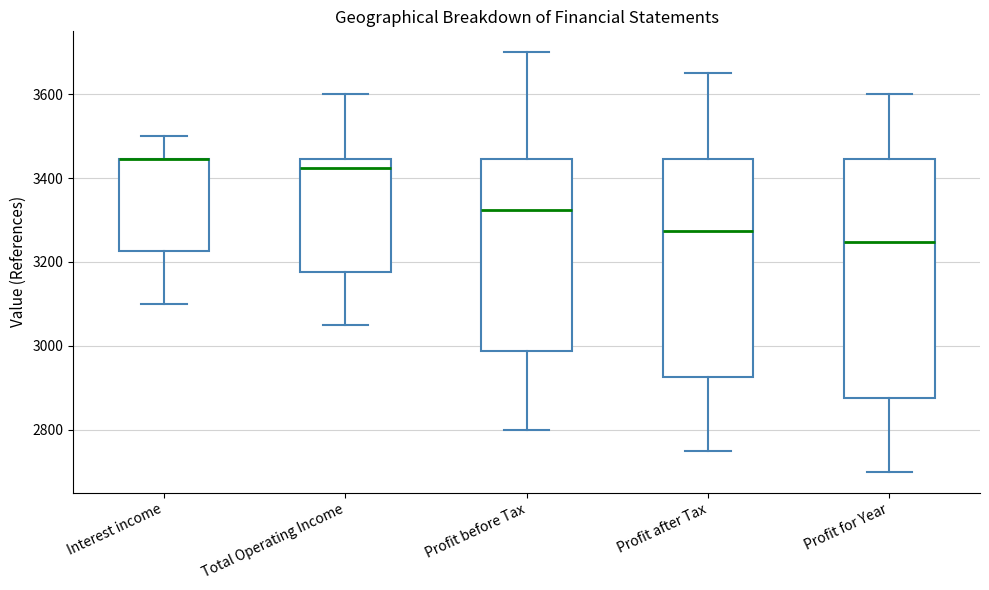

Comparing the boxes themselves (not the whiskers), which one is the tallest?

Profit for Year